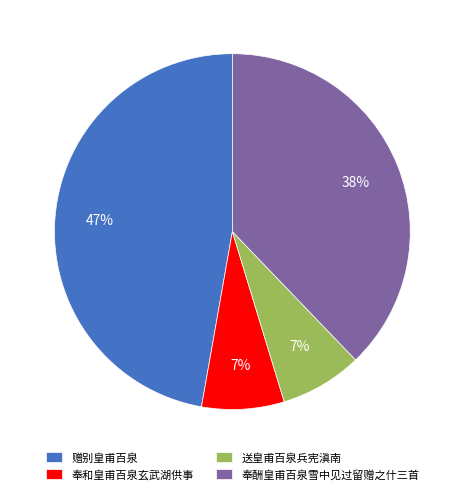

What percentage is the 赠别皇甫百泉 slice, to the nearest percent?

47%